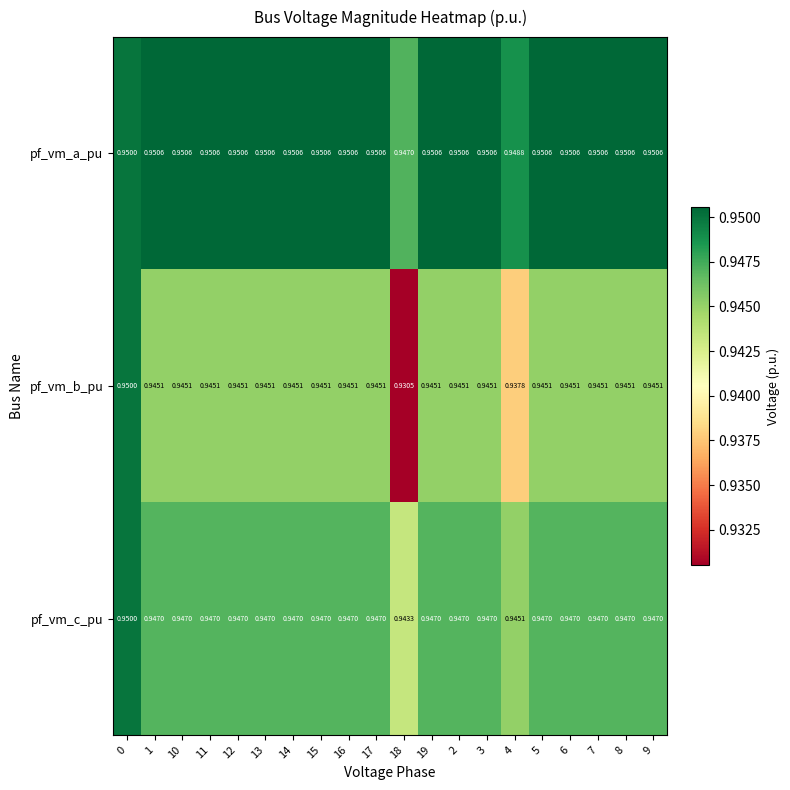

Which series has the largest total across all categories?

pf_vm_a_pu